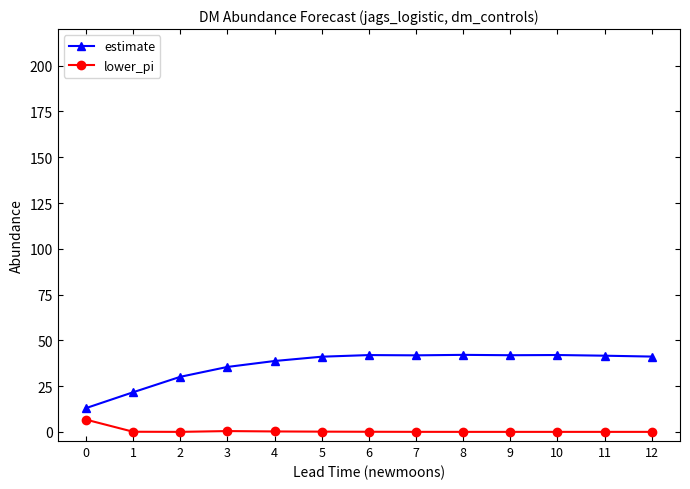

True or false: lower_pi and estimate intersect in this chart.

False